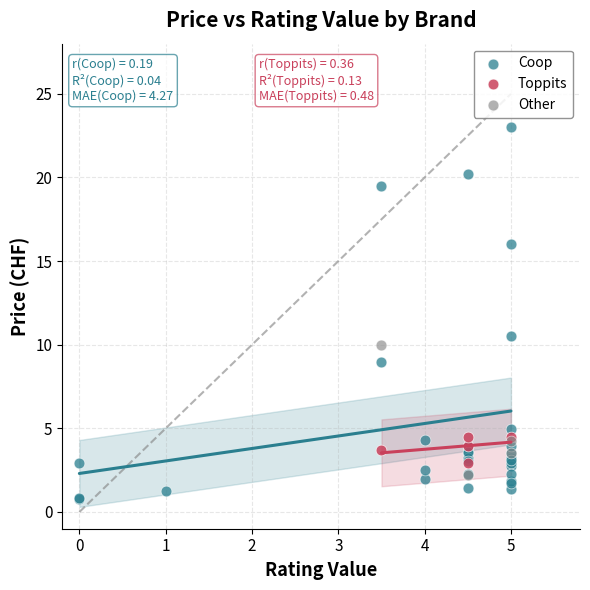

Which series has the largest Y range (max minus min)?

Coop